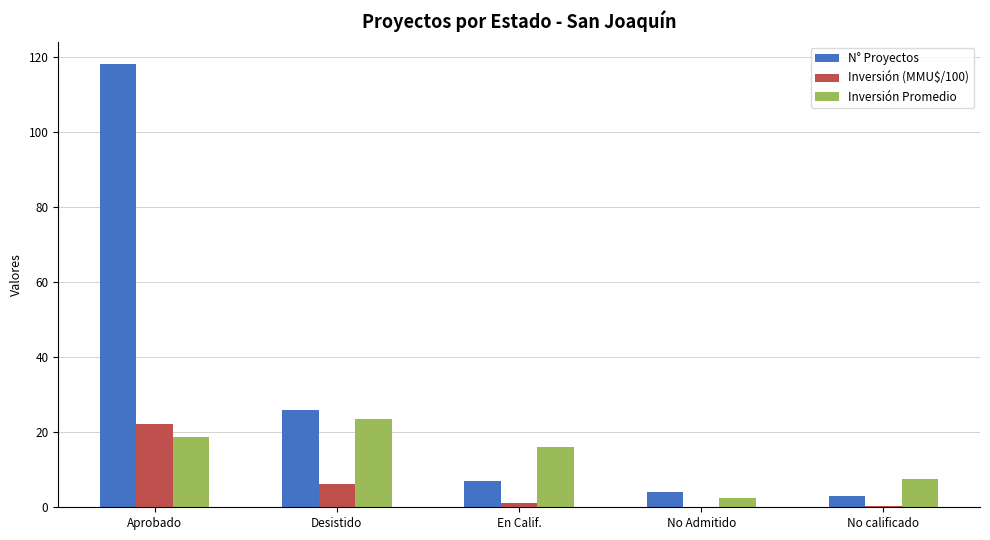

Where is Inversión Promedio nearest to the value 13?

En Calif.